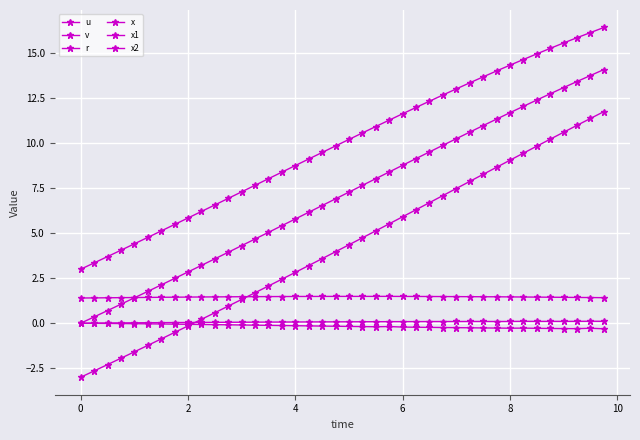

Is this an area chart (filled region under the line)?

No